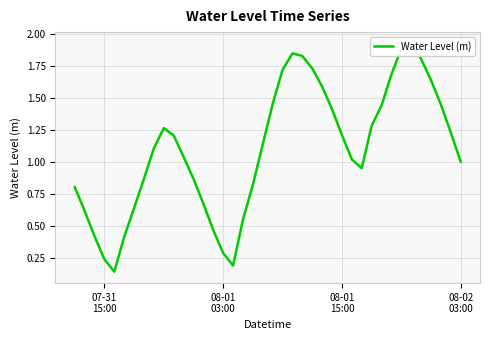

What is the minimum value shown in the chart?

0.1